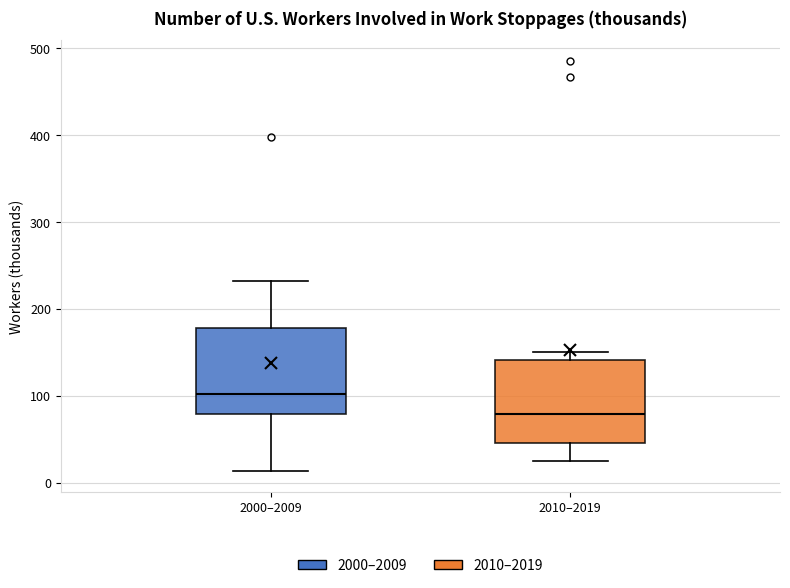

Reading left to right, transcribe this box plot: for each box, give where its median line is, the range the box spans, and where its two whiskers end, as read against the y-axis. The values are not printed on the chart, so give them approximately, as read against the axis.

2000–2009: median 100, box 80 to 180, whiskers 10 to 230
2010–2019: median 80, box 50 to 140, whiskers 30 to 150